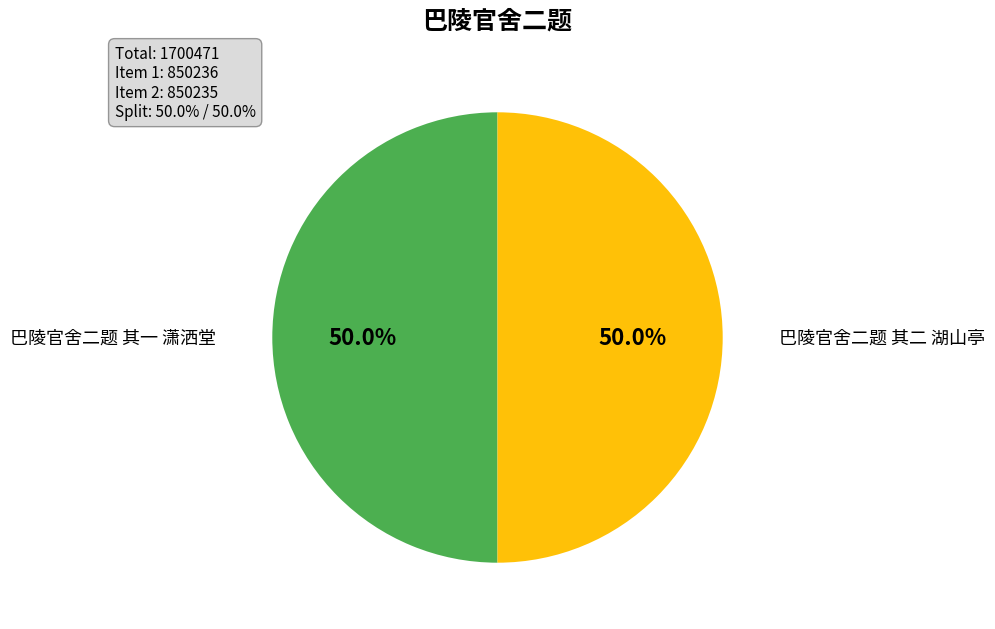

What portion of the pie excludes 巴陵官舍二题 其二 湖山亭?

50.0%